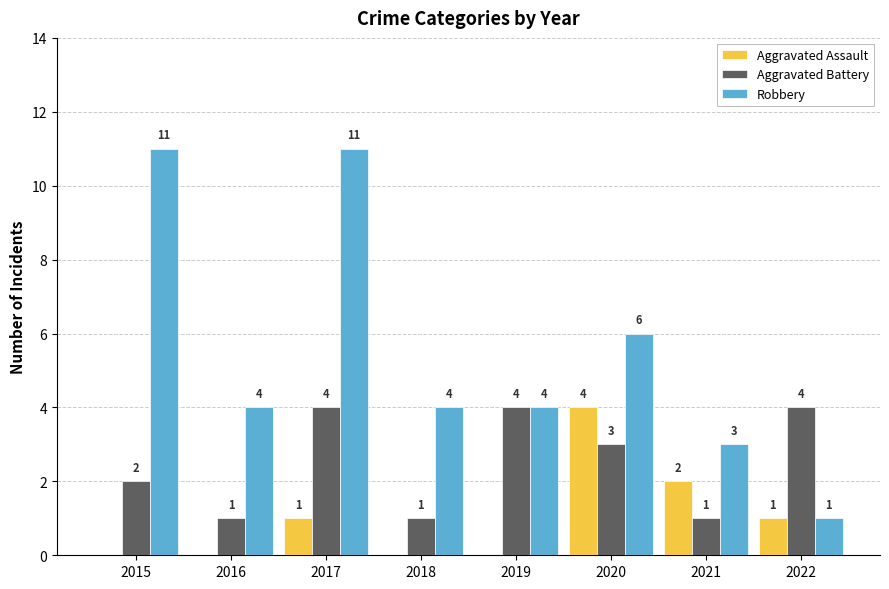

What is the maximum value for Aggravated Battery?

4